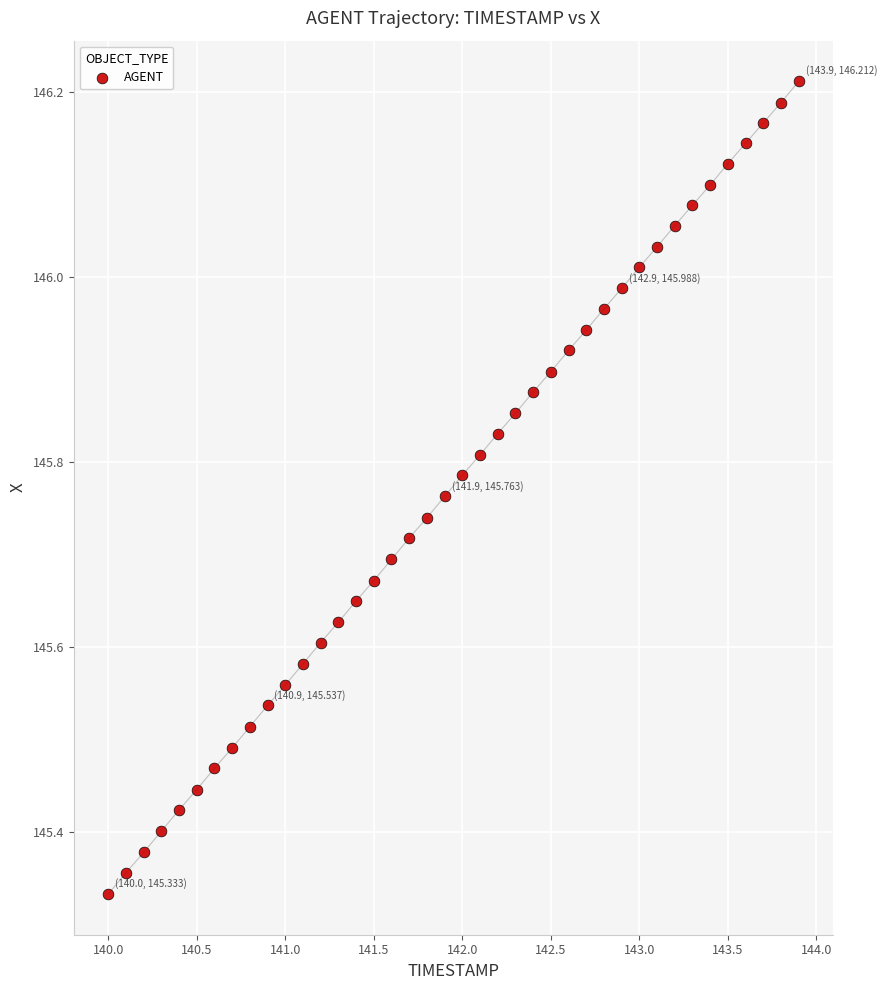

What is the range of Y values (max minus min)?

0.9